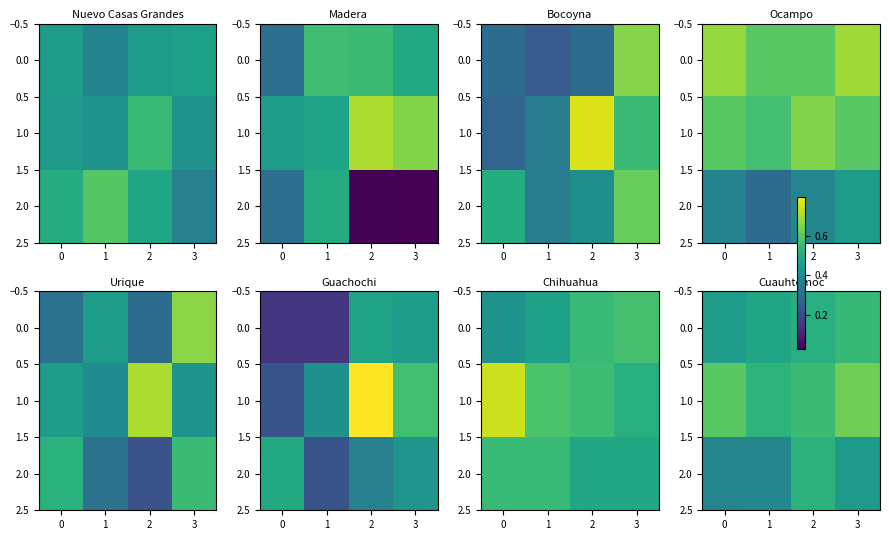

List the series in order of their peak value, lowest first.

2.0, 0.0, 1.0